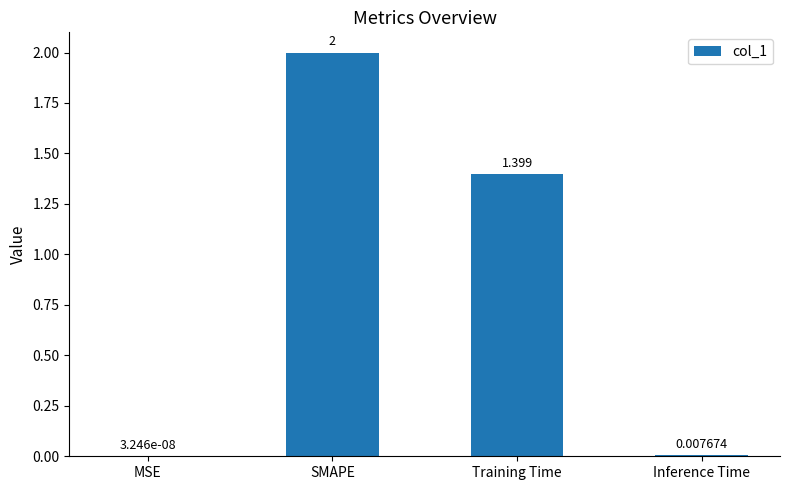

How many data points does each series have?

4